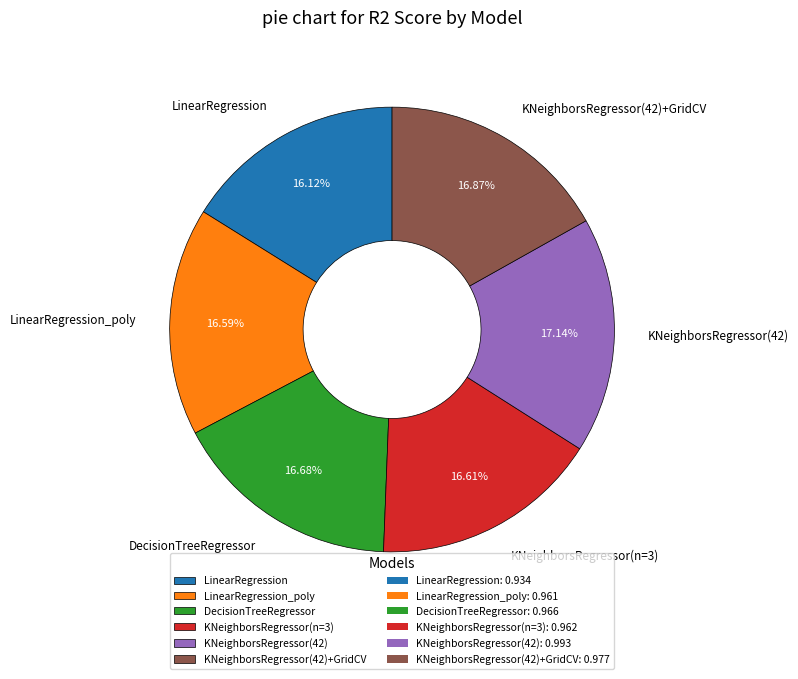

How many slices are in this pie chart?

6